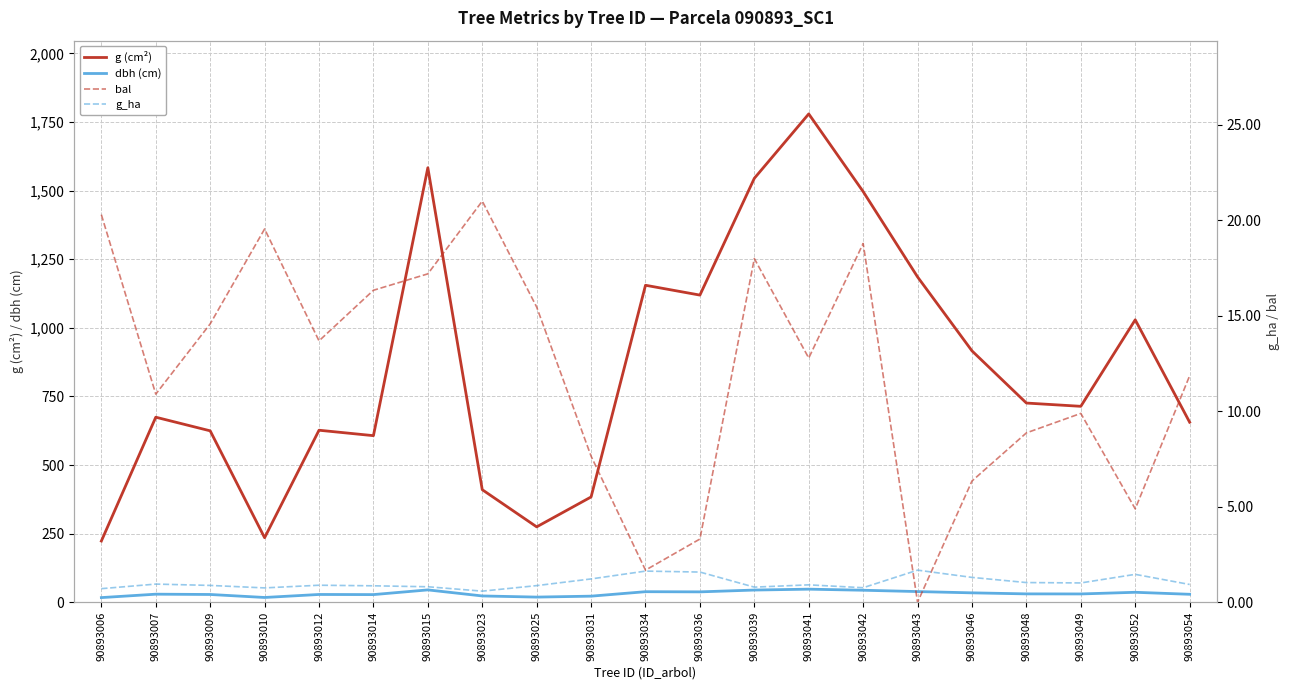

True or false: g (cm²) and dbh (cm) cross at least once.

False